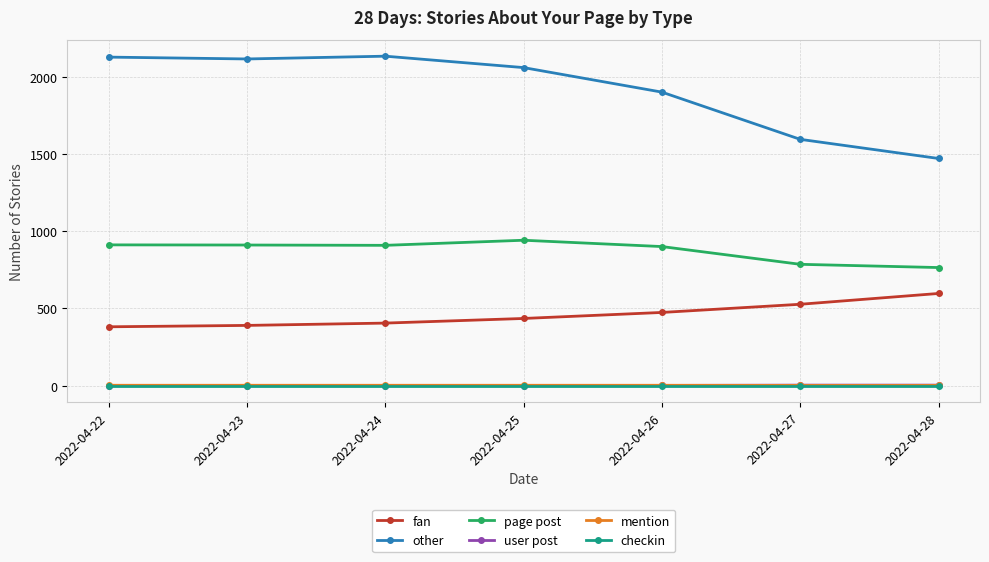

At which label does other reach its minimum?

2022-04-28